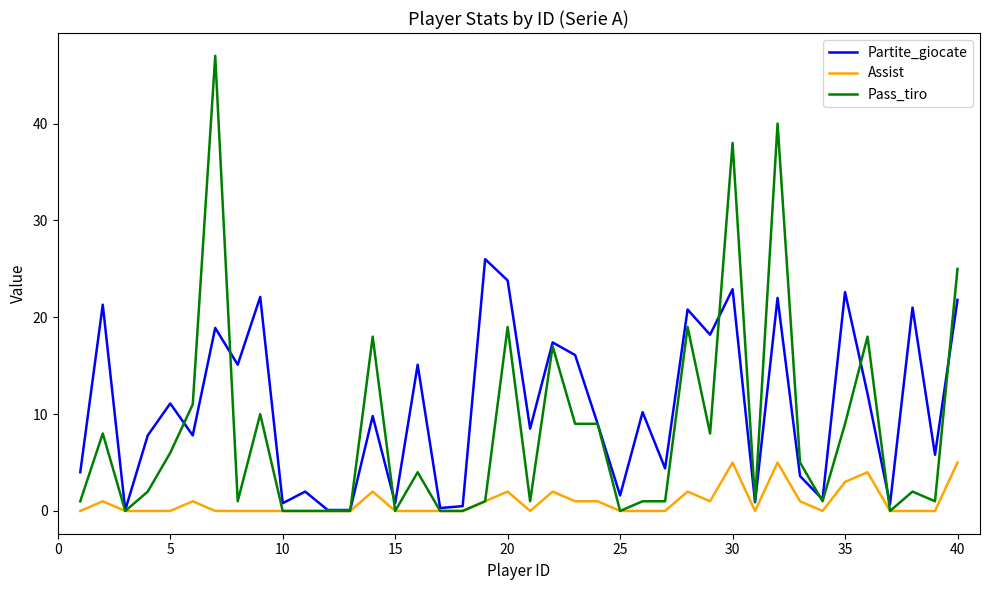

Which series has the widest spread of values?

Pass_tiro